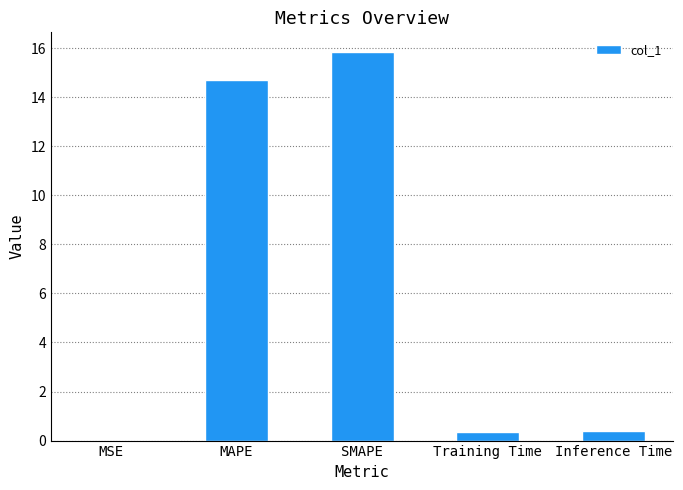

Read the value at MAPE.

14.7